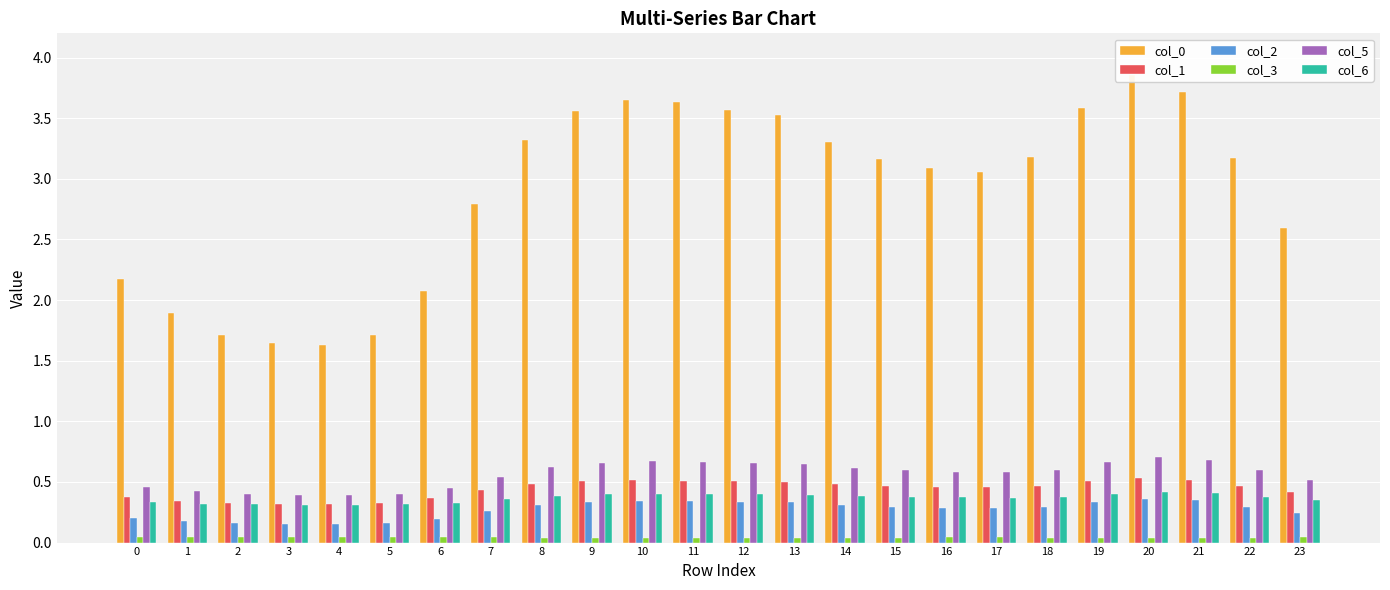

Which label corresponds to the smallest value in the chart?

20